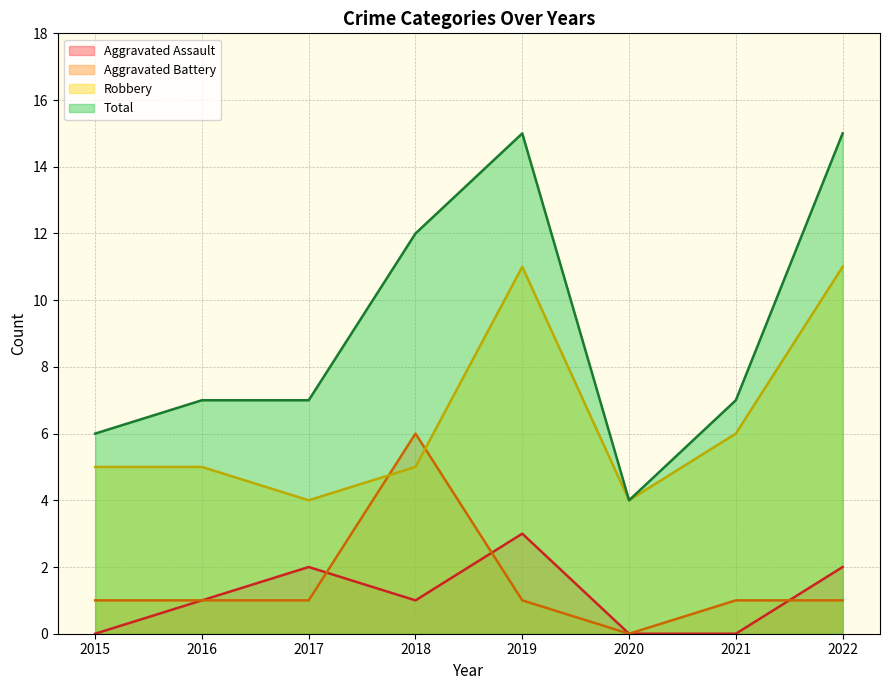

Is it true that Total equals 6 at 2015?

True